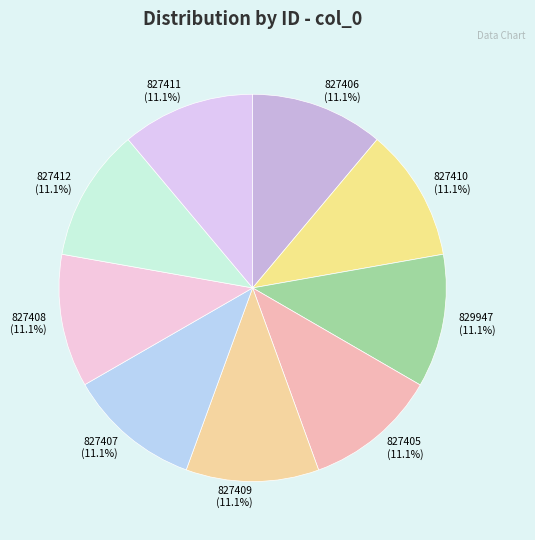

Is 827411 the majority of the pie?

No